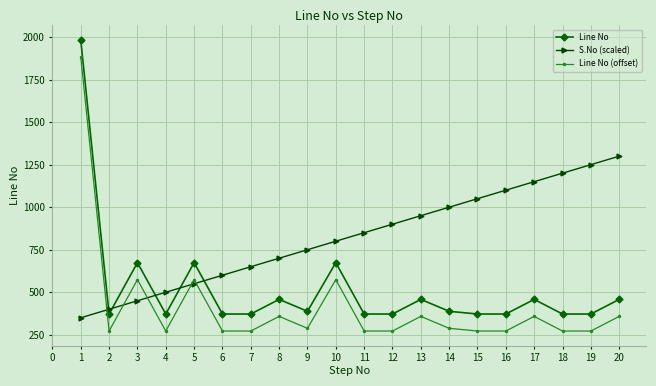

Does the chart display data point markers on the line(s)?

Yes